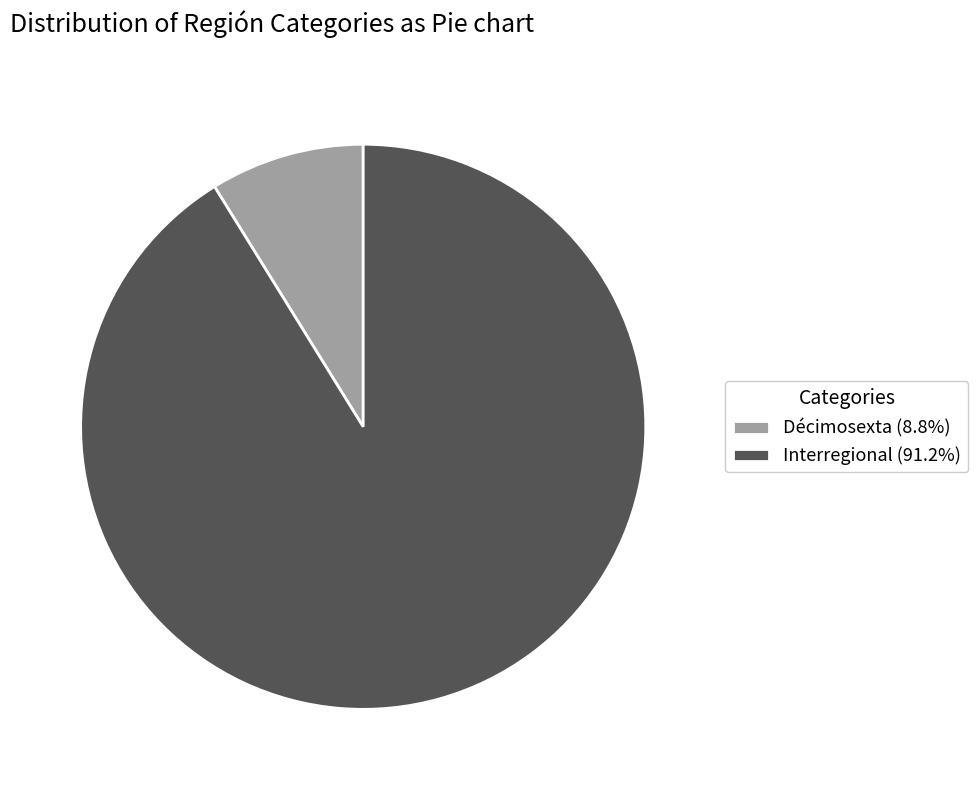

What is the majority slice?

Interregional